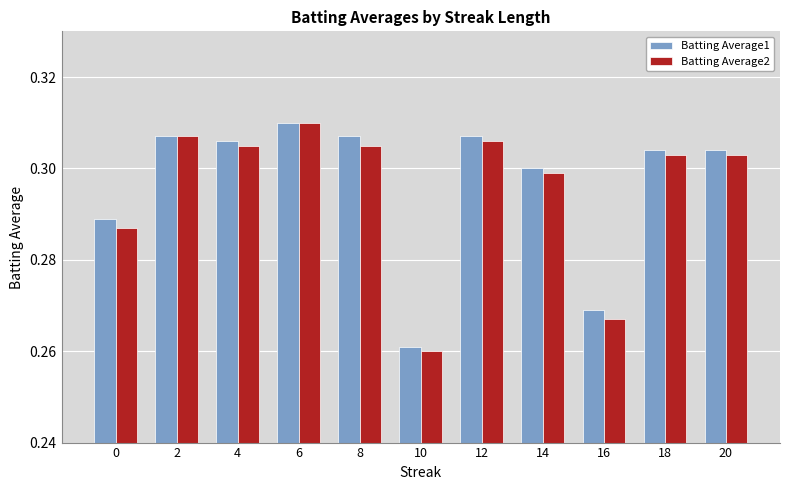

What is the sum of all Batting Average1 values?

3.3